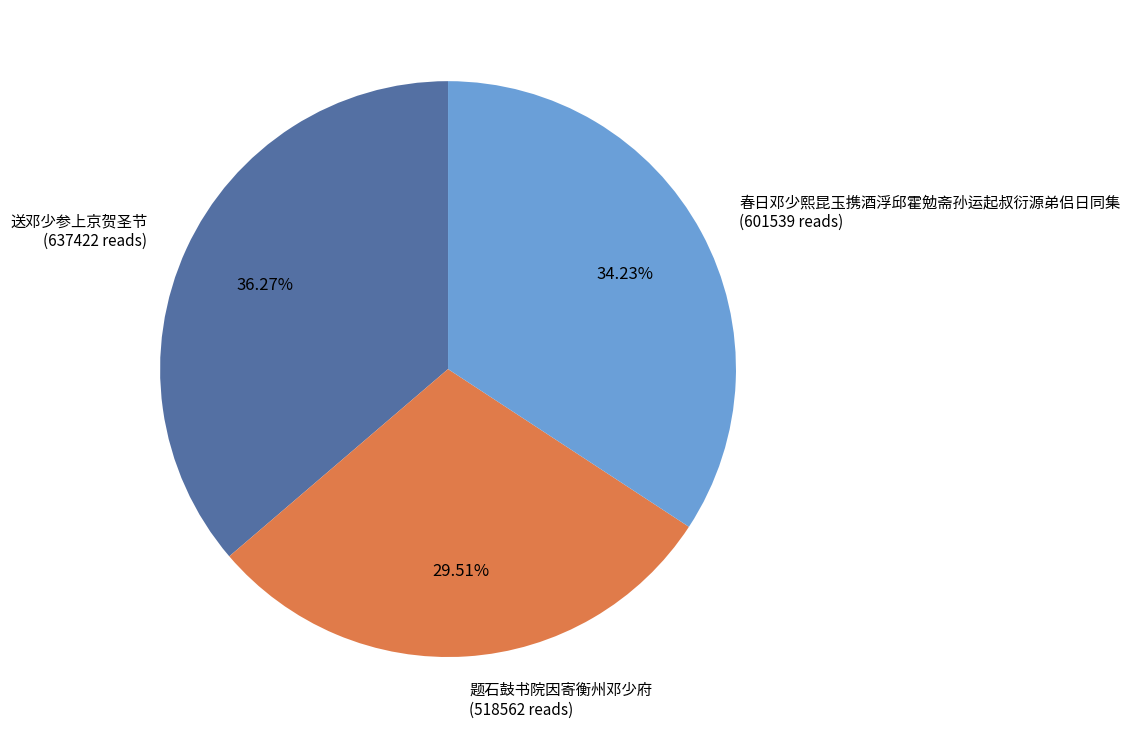

Is there any slice that represents more than half of the pie?

No